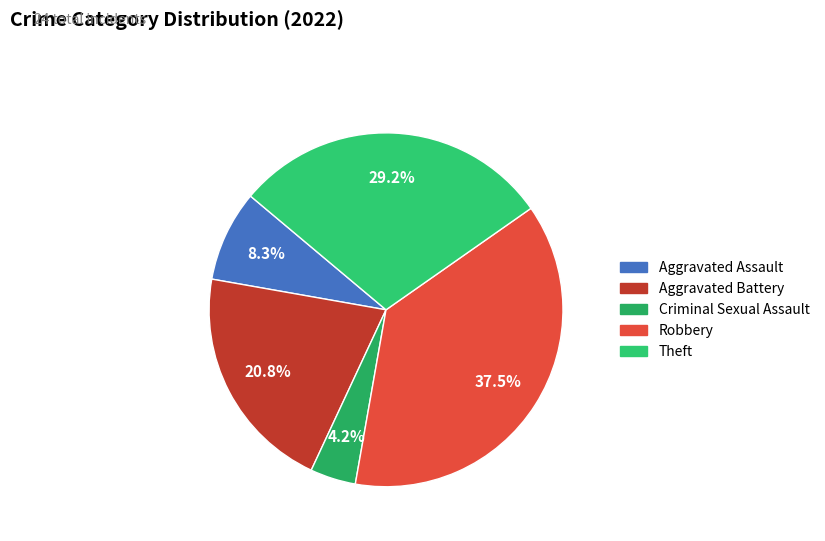

Count the number of slices in the pie.

5